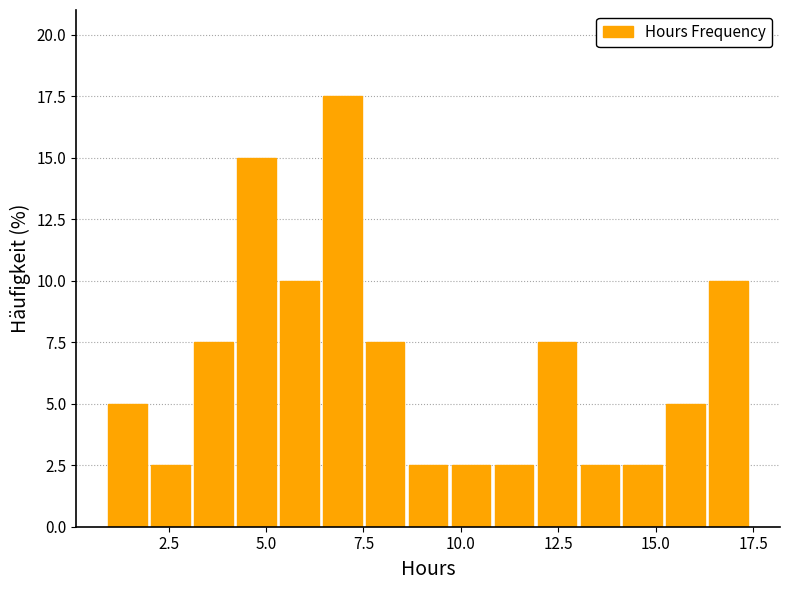

Read against the x-axis, roughly where is the centre of the tallest bar?

7.0